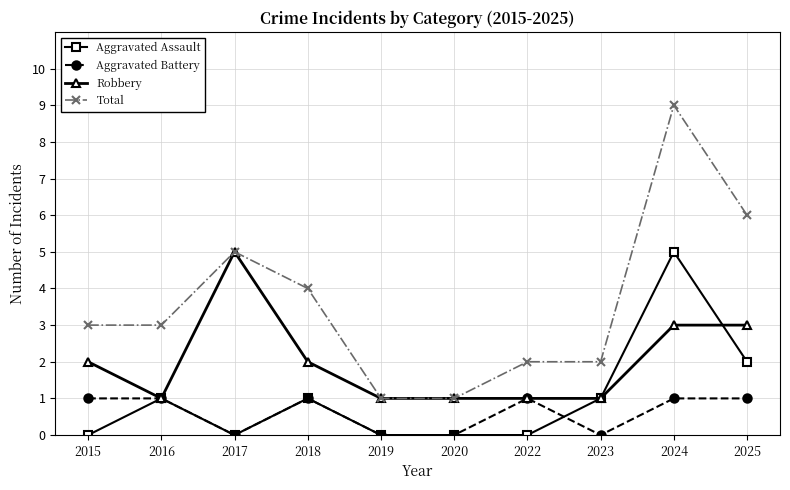

What is the total value across all series at 2022?

4